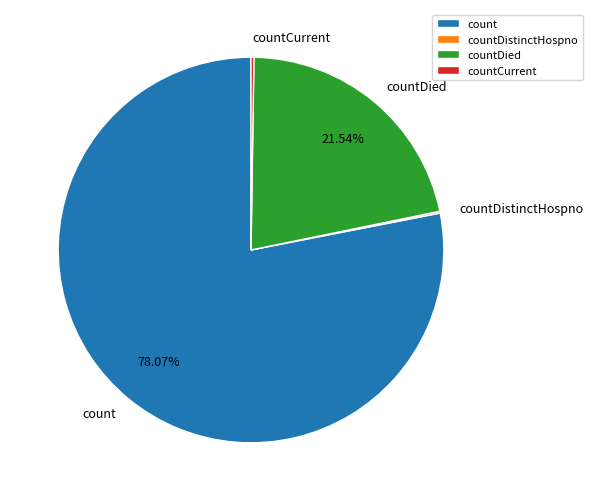

What is the ratio of the value at count to the value at countDied?

3.6